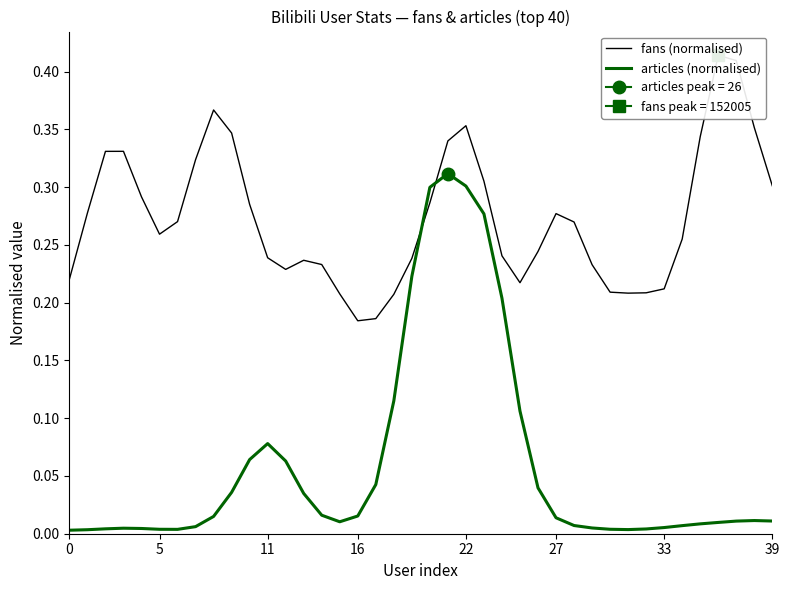

How many intersections are there between fans (normalised) and articles (normalised)?

2